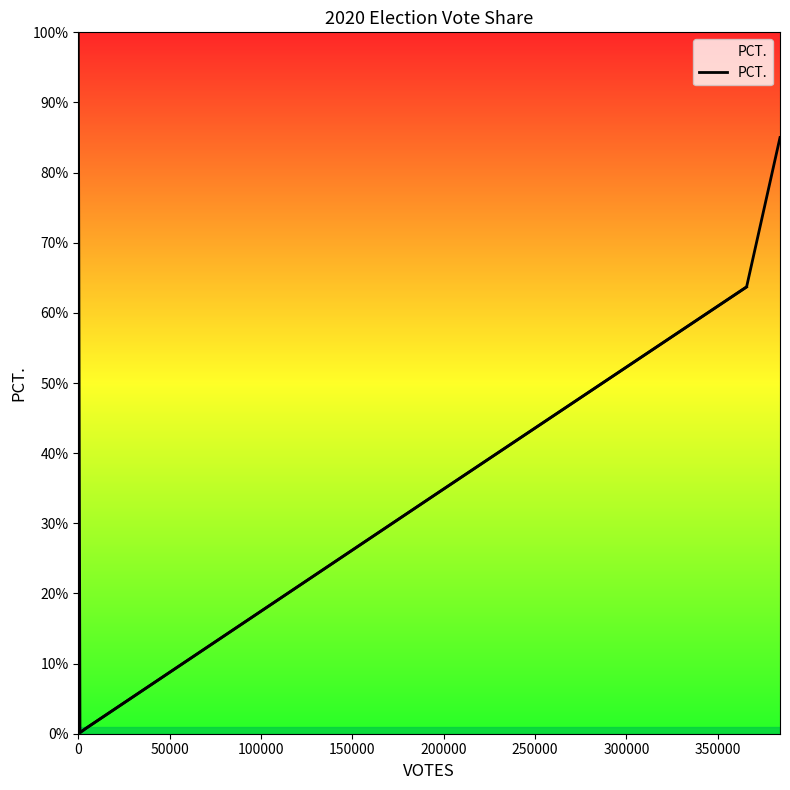

Does the chart display data point markers on the line(s)?

No